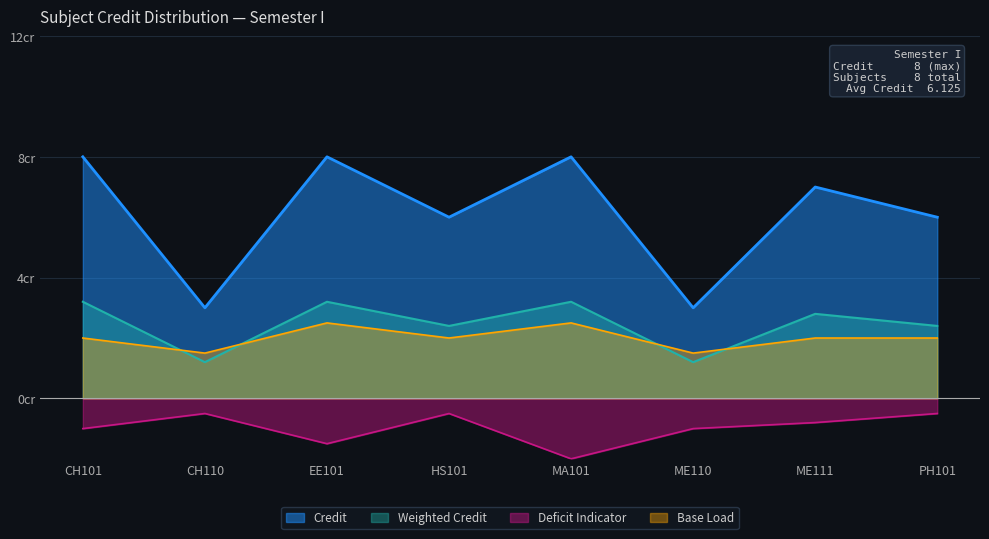

Approximately how many times larger is the value at PH101 compared to ME111?

0.9